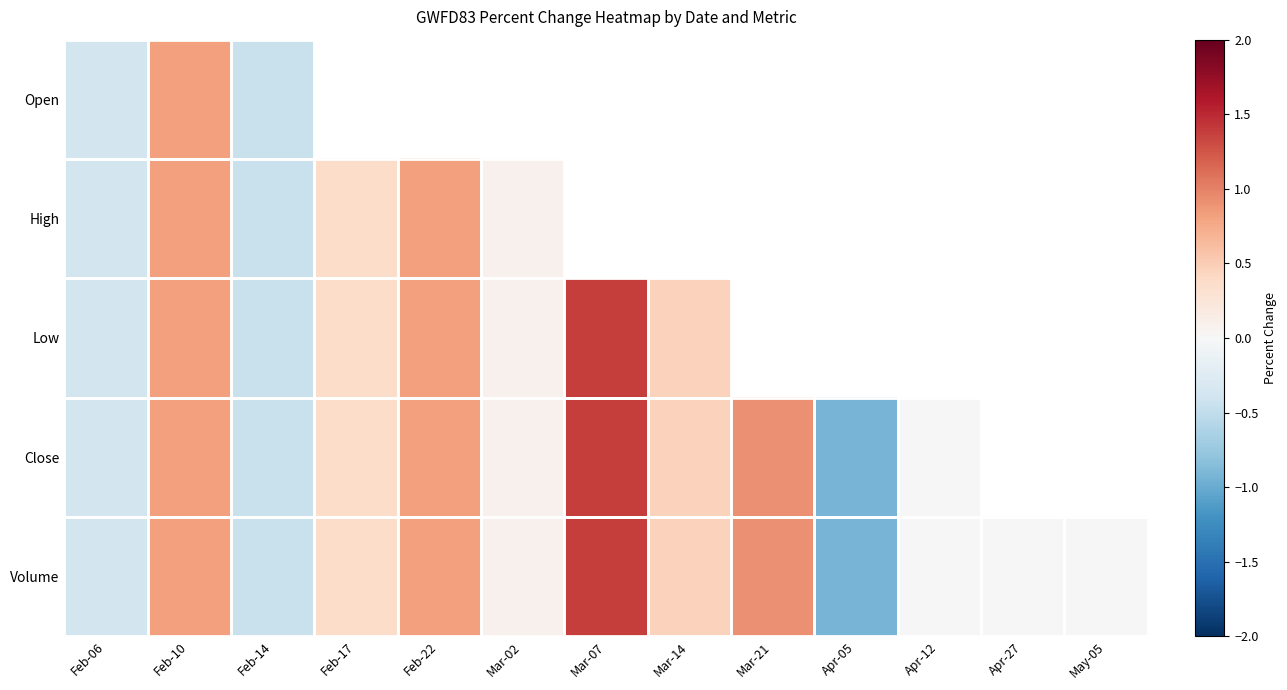

How many positive values does the High series have?

4